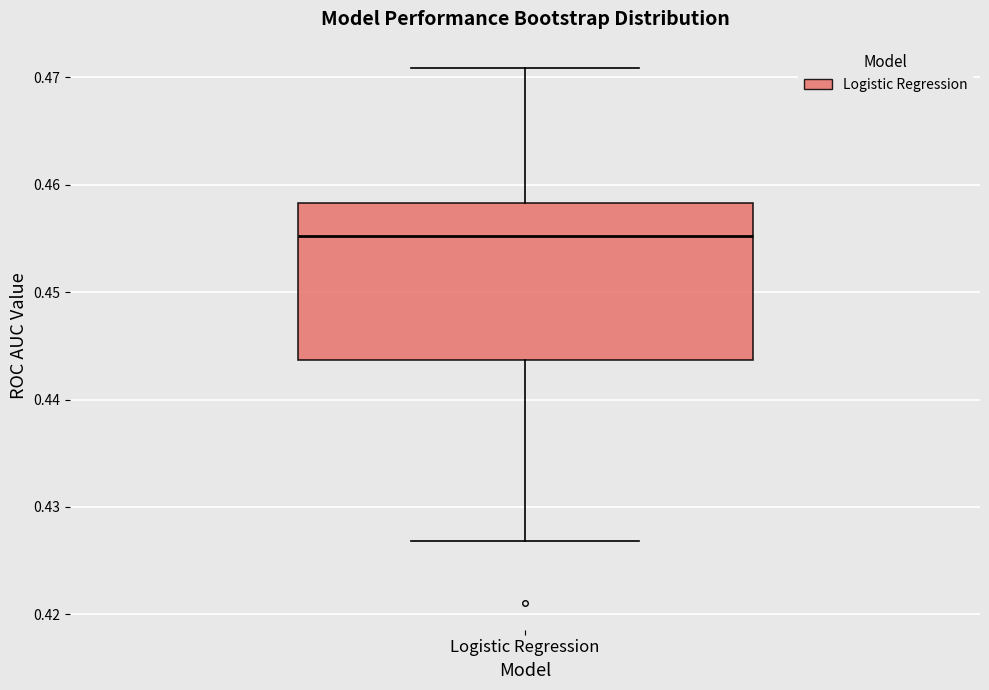

Where does the upper whisker of the box for Logistic Regression end on the y-axis? The values are not printed on the chart, so give them approximately, as read against the axis.

0.471